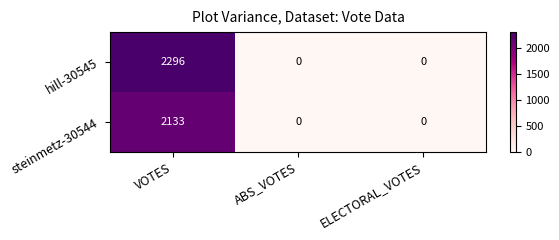

At VOTES, list the series in order from smallest to largest.

steinmetz-30544, hill-30545